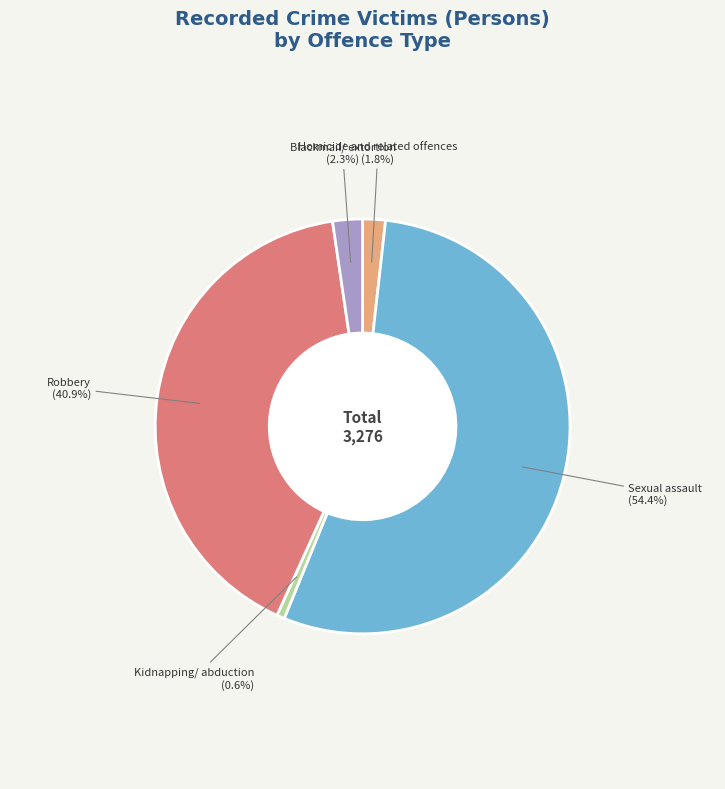

Which category accounts for the majority?

Sexual assault